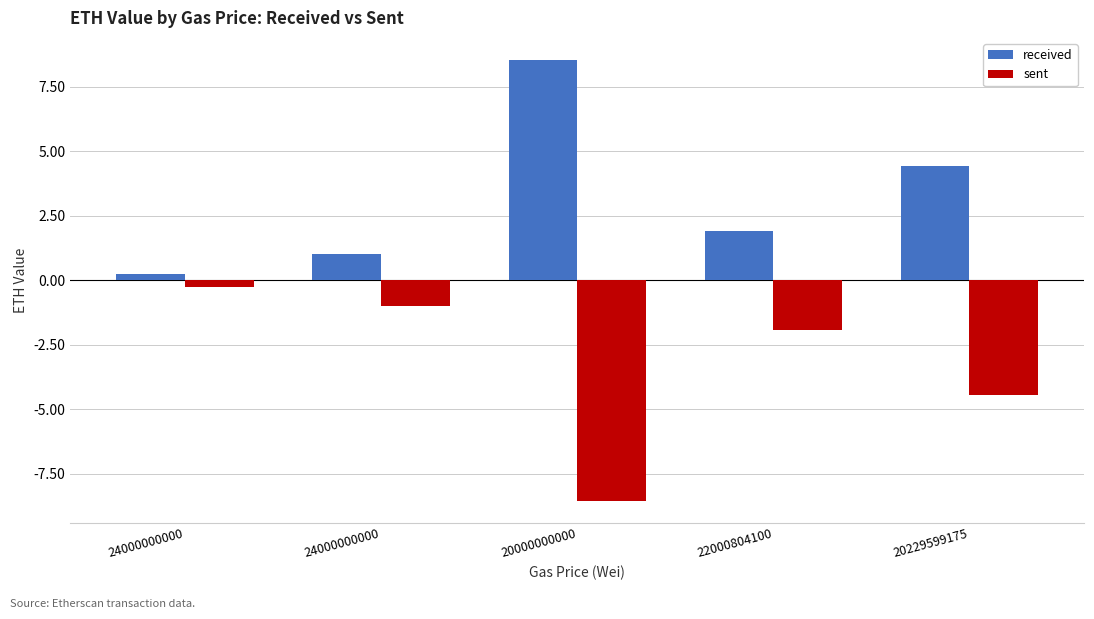

Reading left to right, extract all data points from this chart.

received: 0.2	1.0	8.5	1.9	4.4
sent: -0.2	-1.0	-8.5	-1.9	-4.4